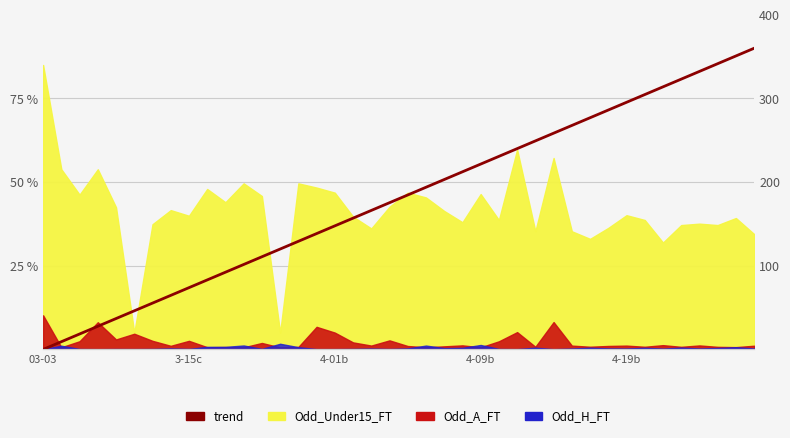

What is the change in value from 11 to 12?

+2.3